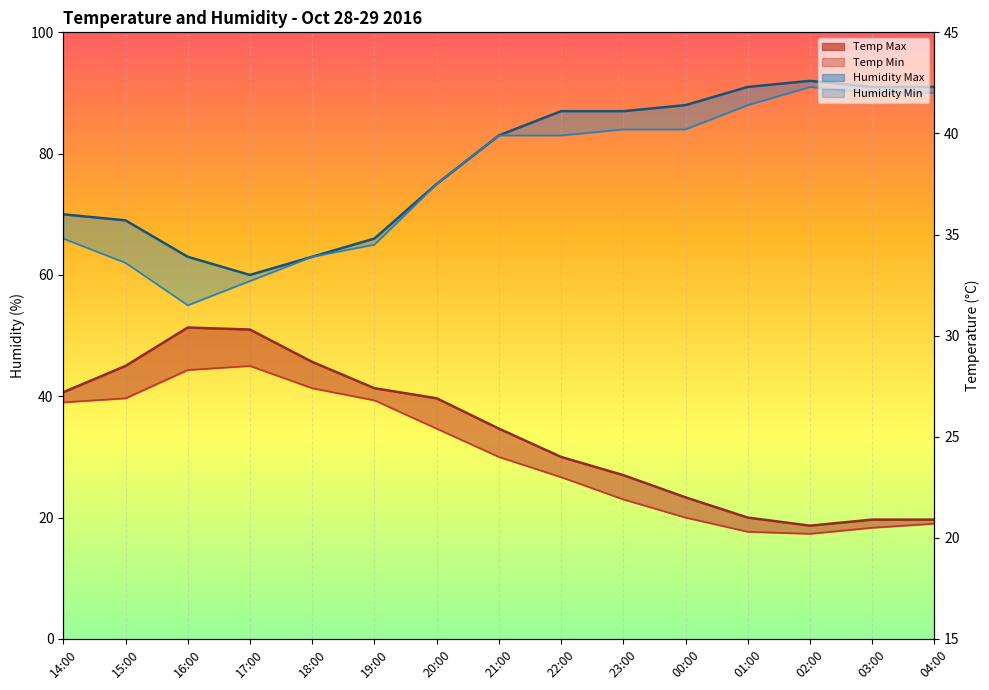

What is the difference between the maximum and minimum values in the Temp Max series?

9.8